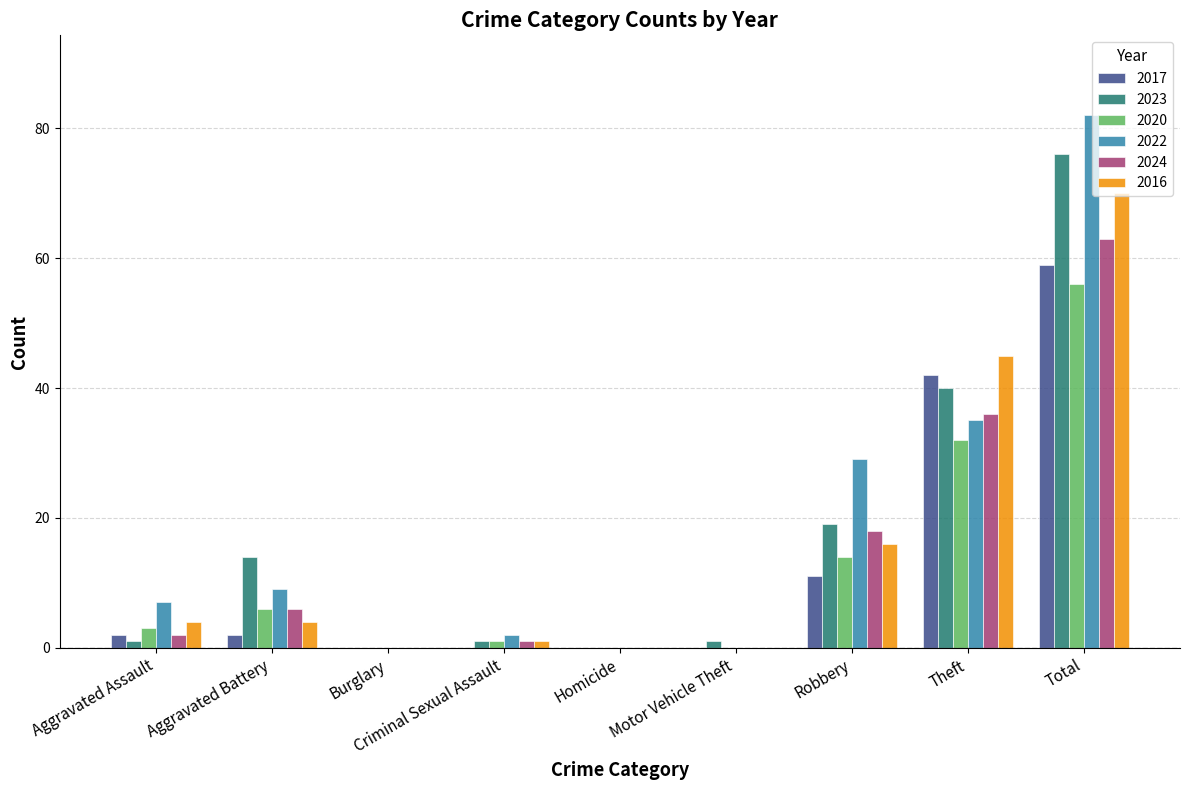

The value of 2024 at Aggravated Battery is 11. True or false?

False